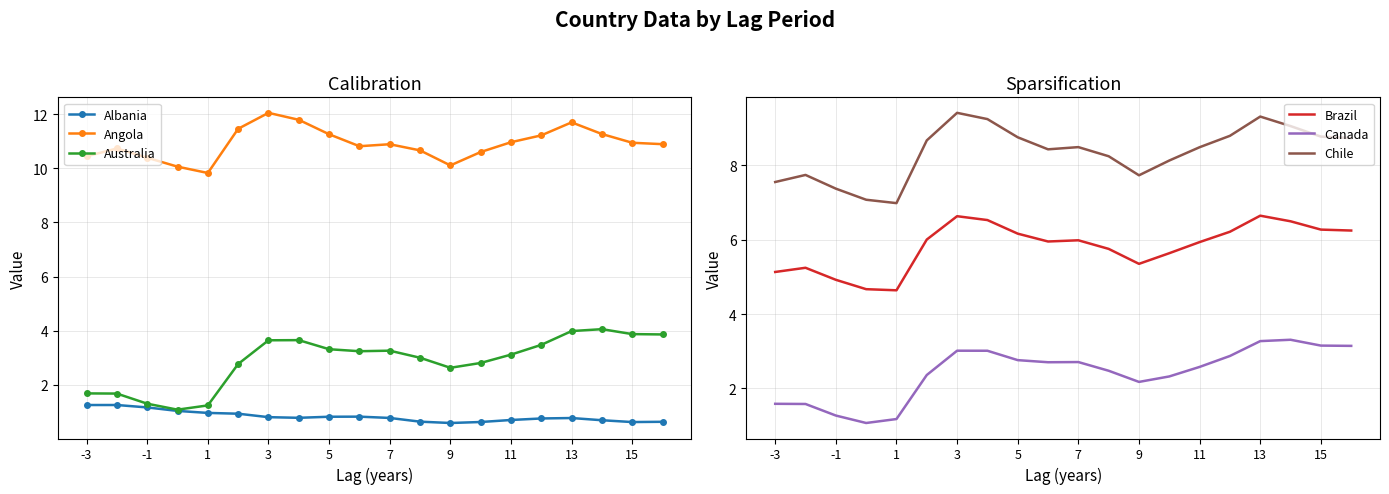

Is it true that Canada equals 3.0 at 3?

True